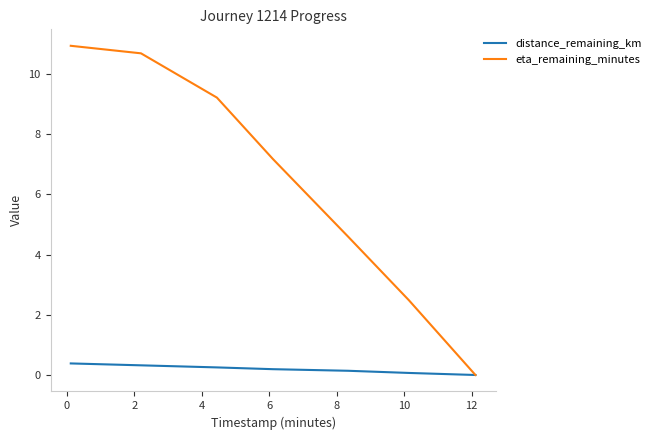

Which series has the largest total across all categories?

eta_remaining_minutes